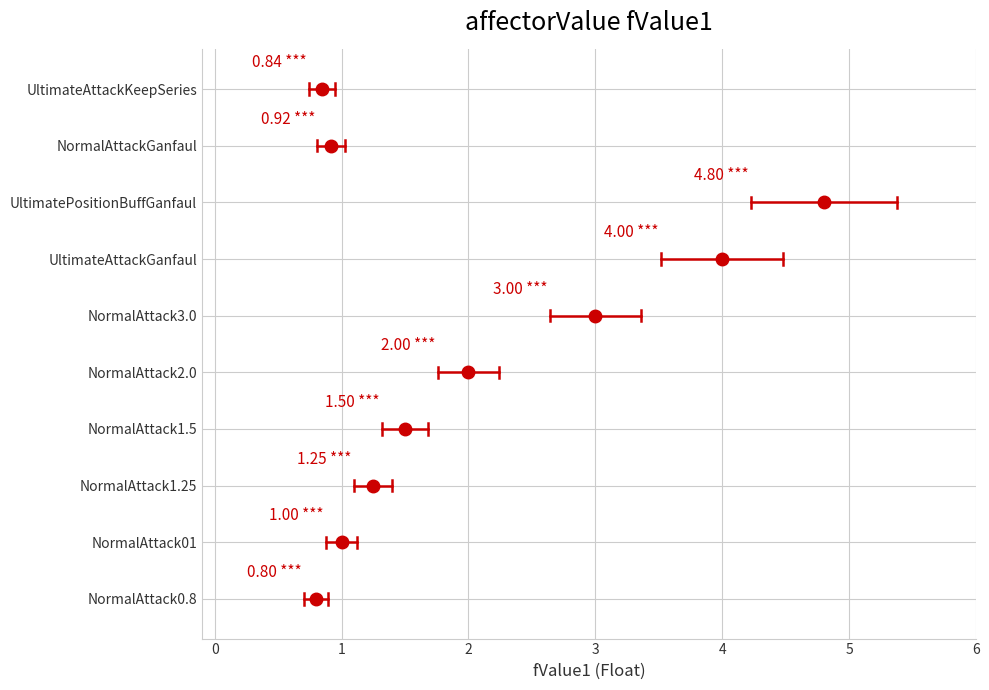

In fValue2, how many points are higher than both neighbors (excluding endpoints)?

1